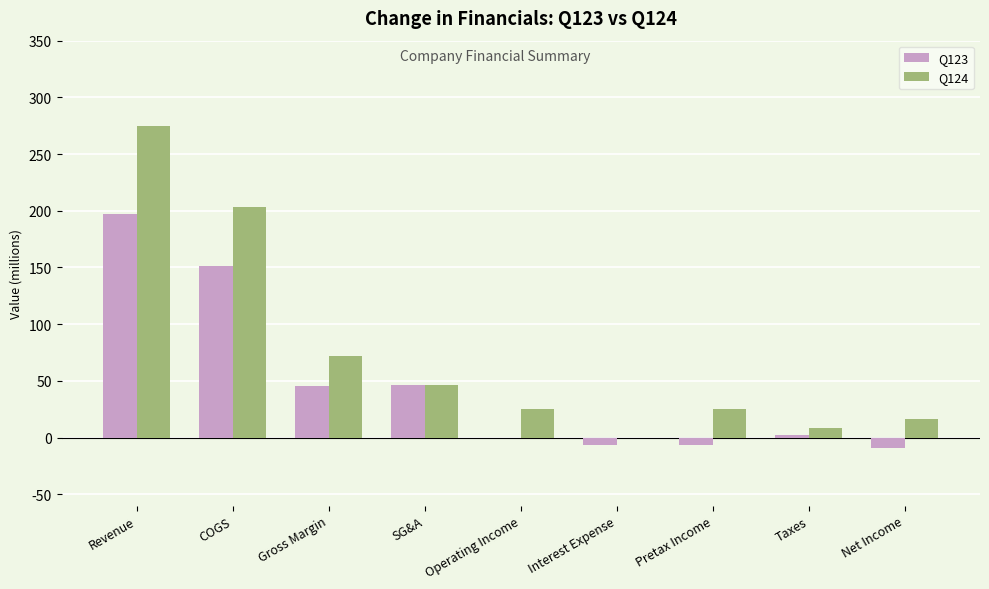

The value of Q124 at Net Income is 16.2. True or false?

True